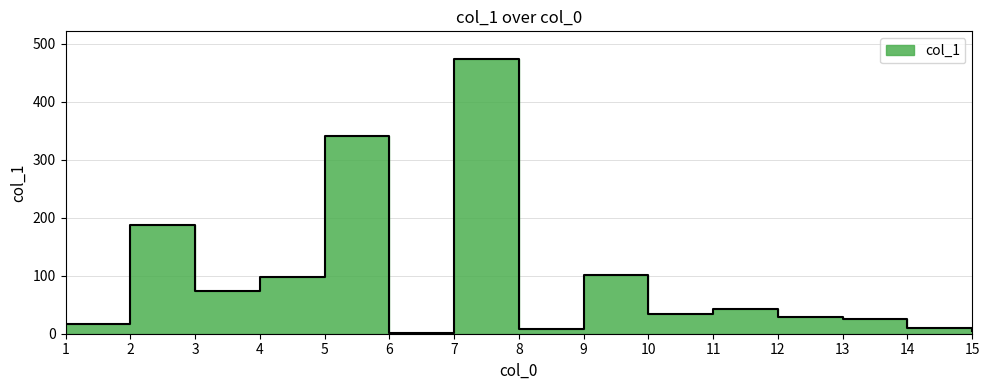

True or false: there are more than 1 points higher than both neighbors.

True